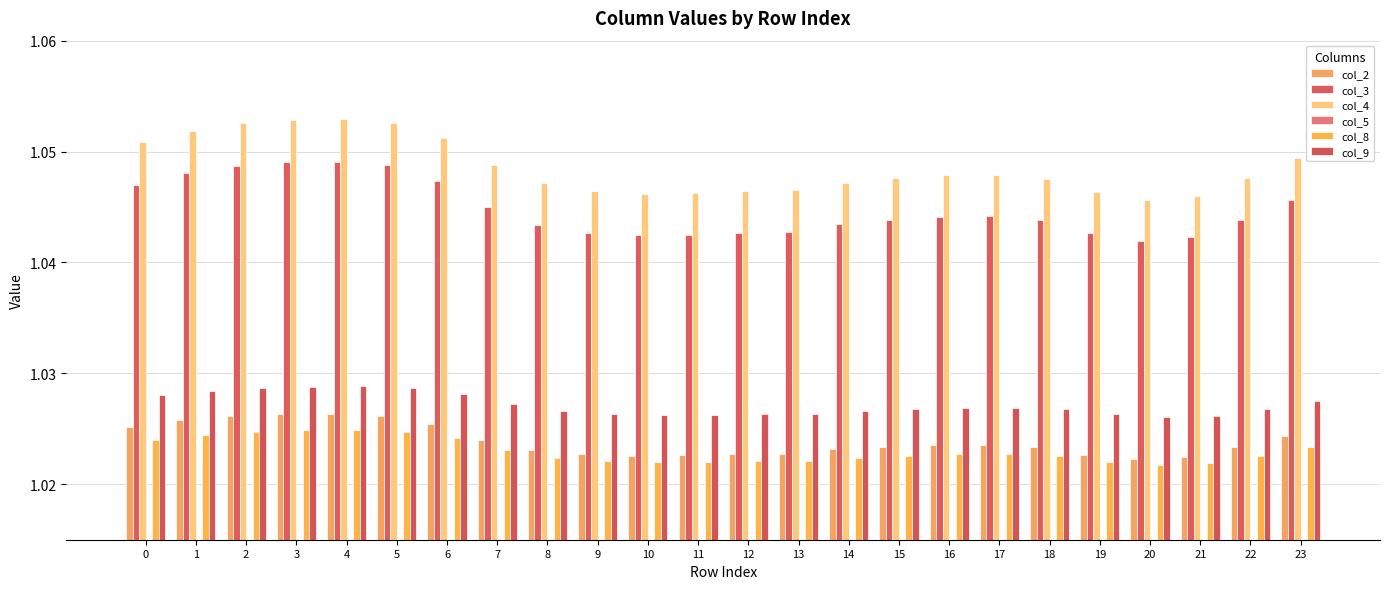

What are all the series names shown in the legend?

col_2, col_3, col_4, col_5, col_8, col_9